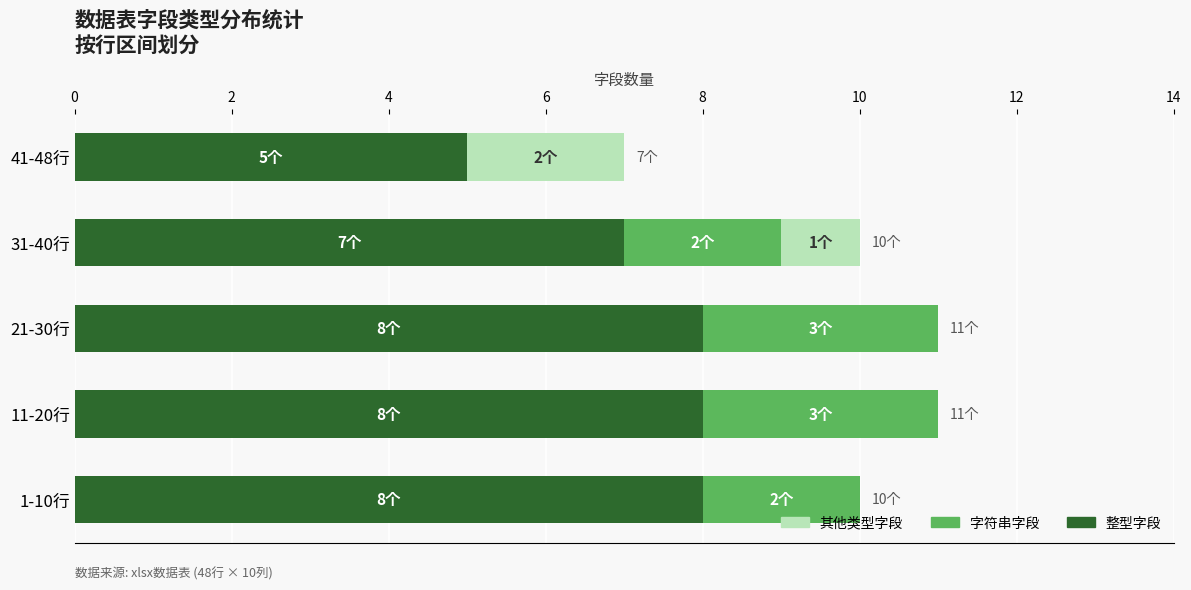

What are all the series names shown in the legend?

其他类型字段, 字符串字段, 整型字段